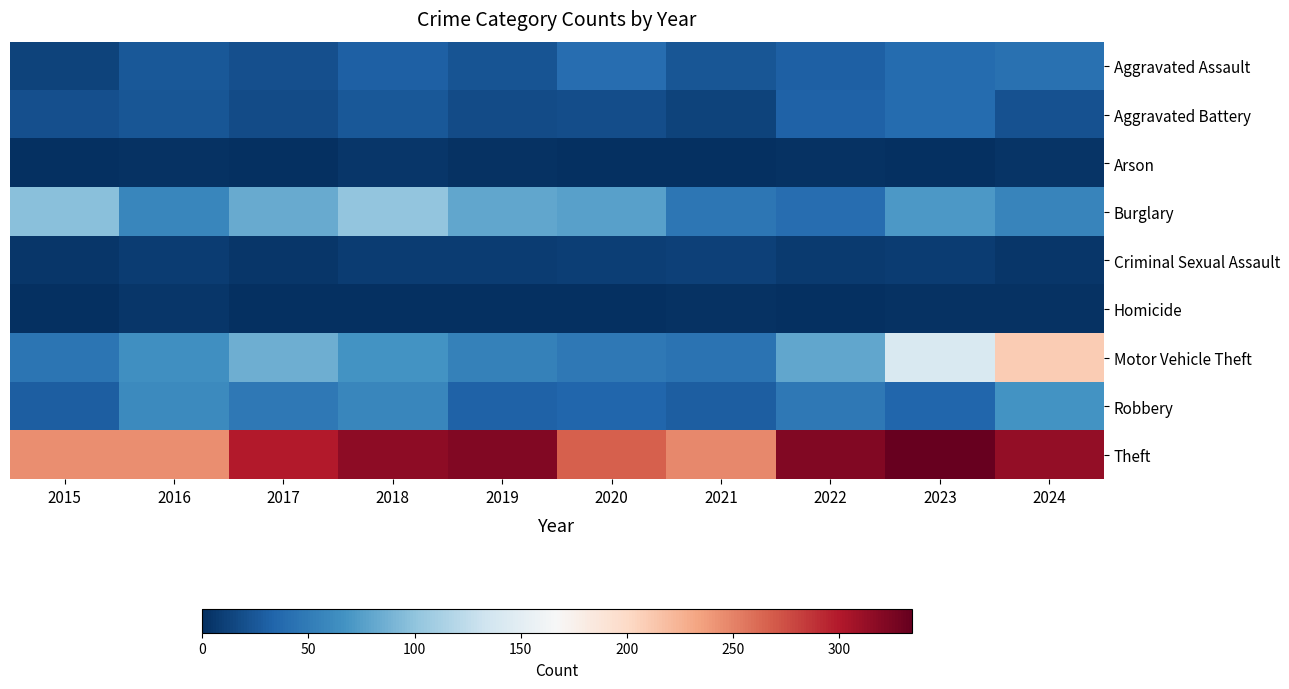

Count the number of categories in the chart.

10